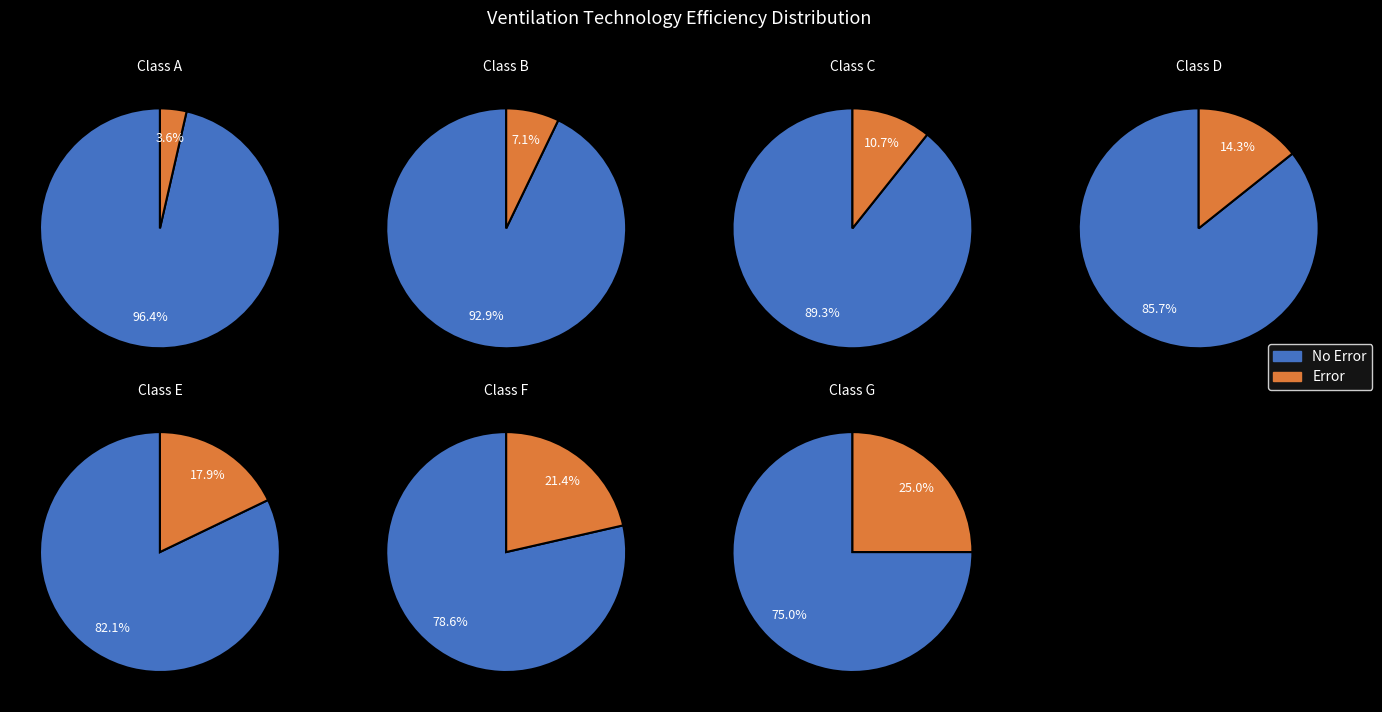

To the nearest percent, what is the difference between the largest and smallest slice percentages?

21%